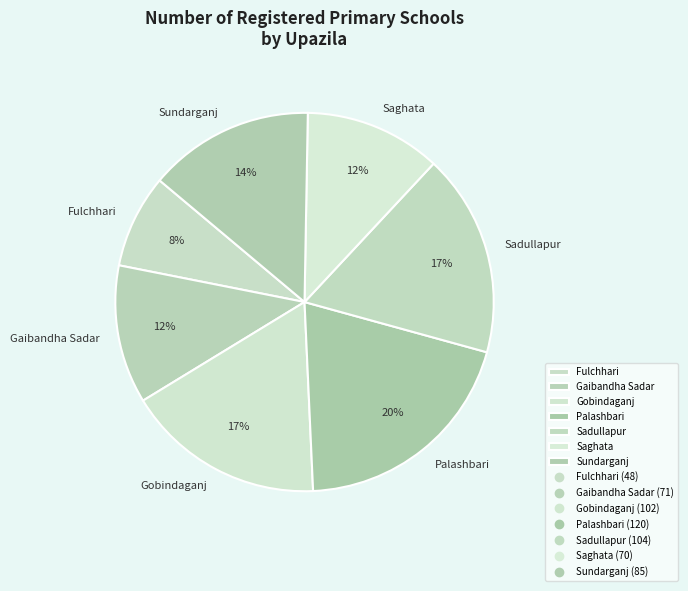

Which has a higher value, Gobindaganj or Palashbari?

Palashbari